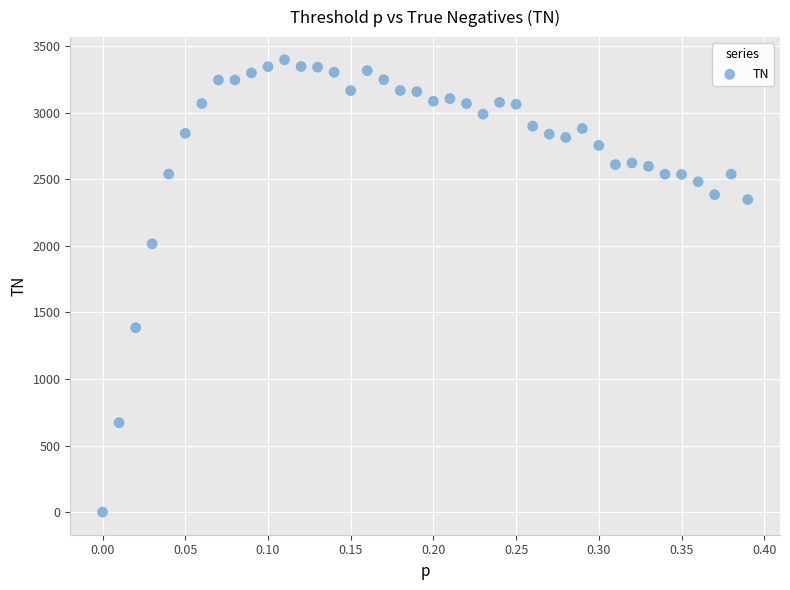

What is the range of Y values (max minus min)?

3399